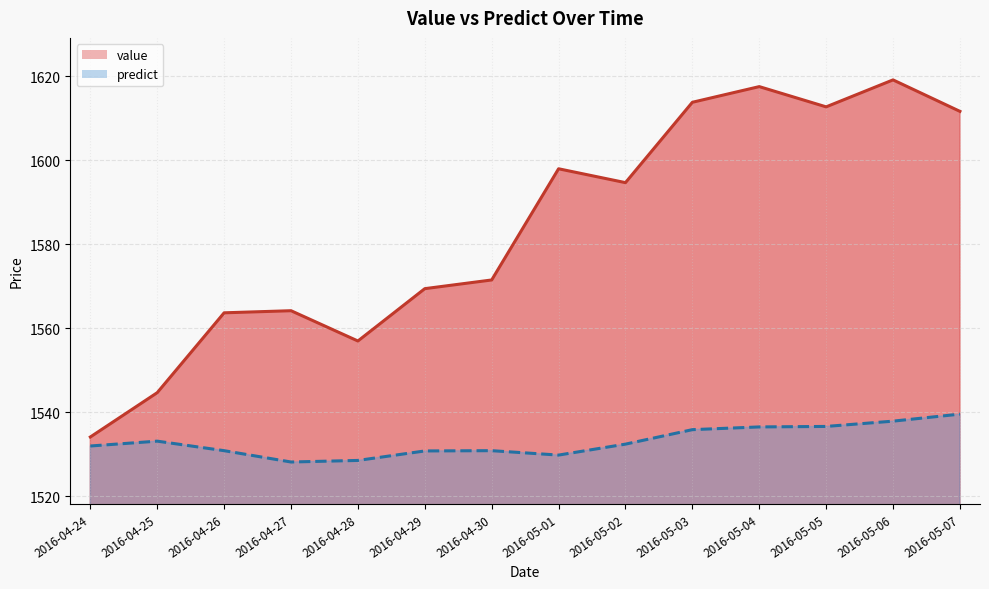

How many lines are shown in the chart?

2